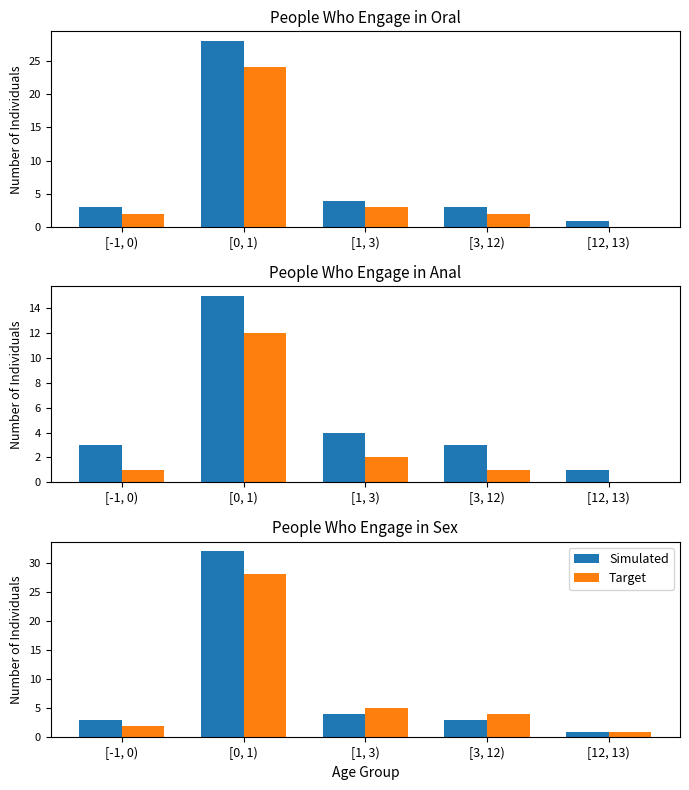

What is the smallest value displayed?

1